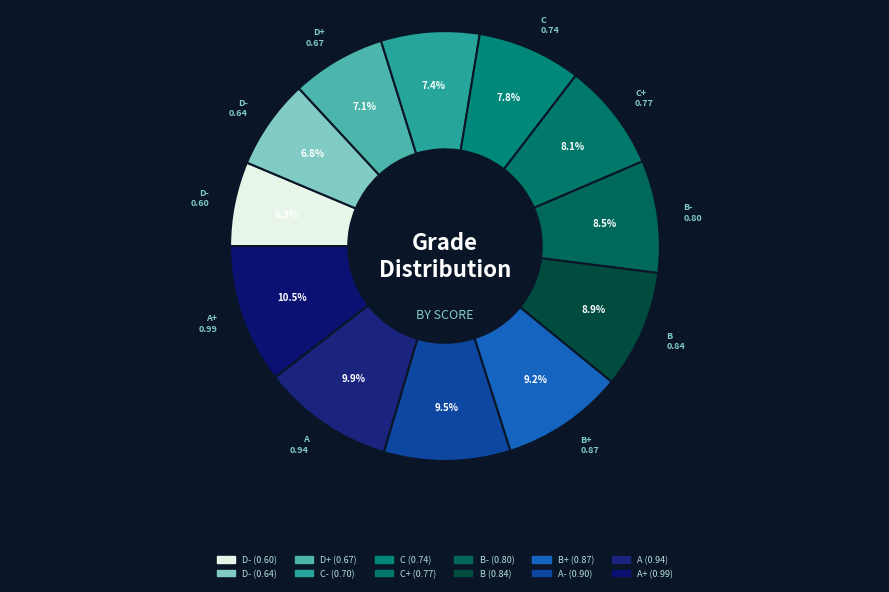

How many slices are in this pie chart?

12